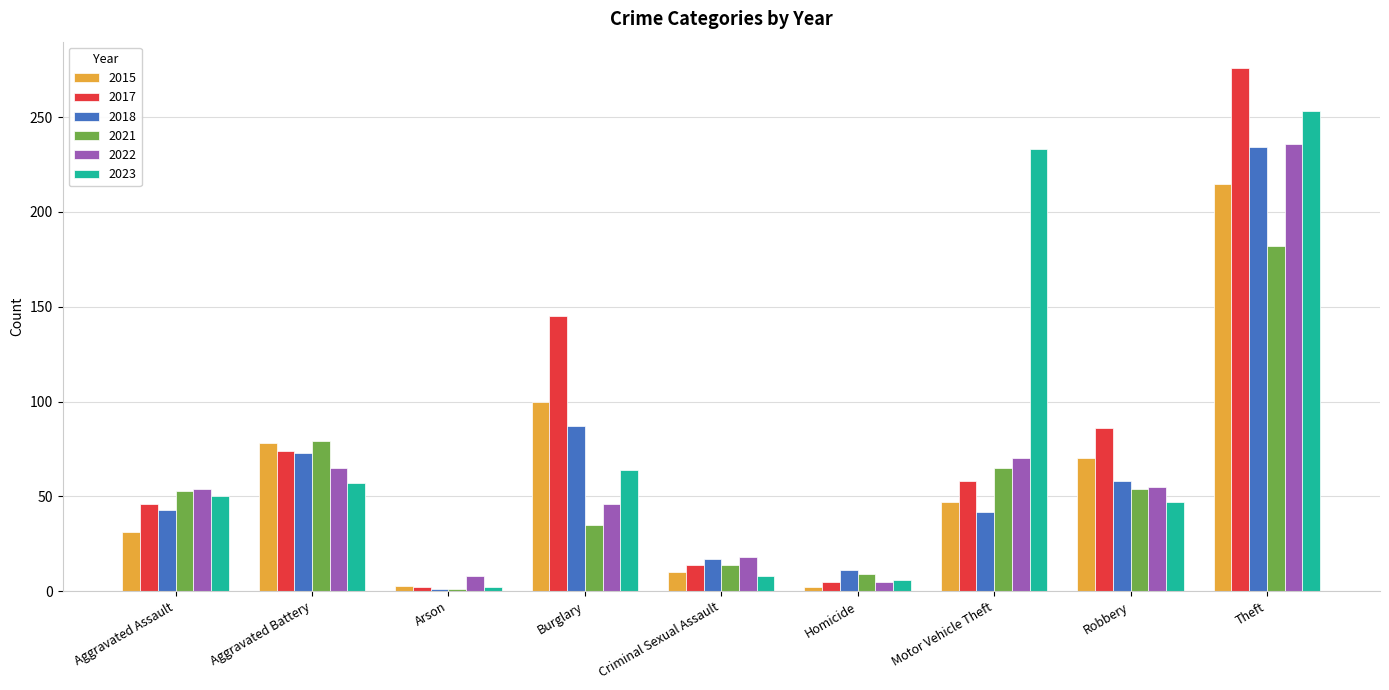

At which category is the sum across all series the highest?

Theft